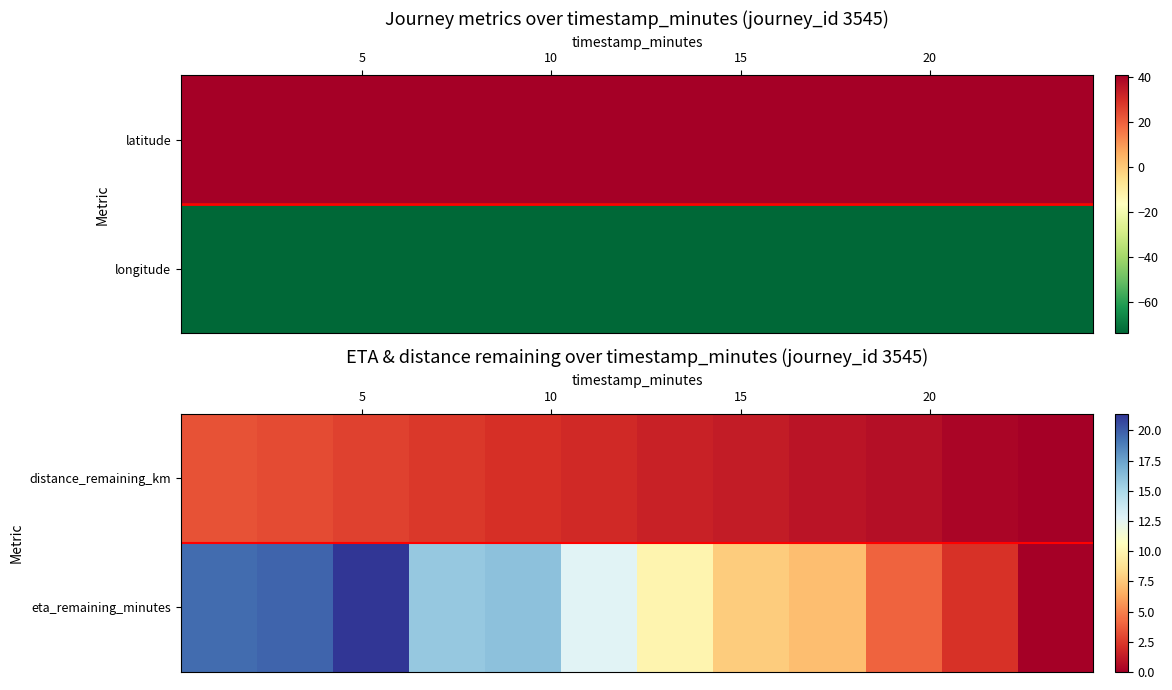

Which series has the largest total across all categories?

latitude